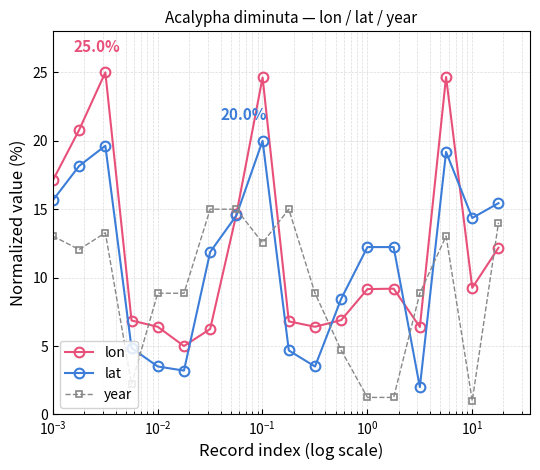

After their last crossing, which series has the higher values: year or lat?

lat